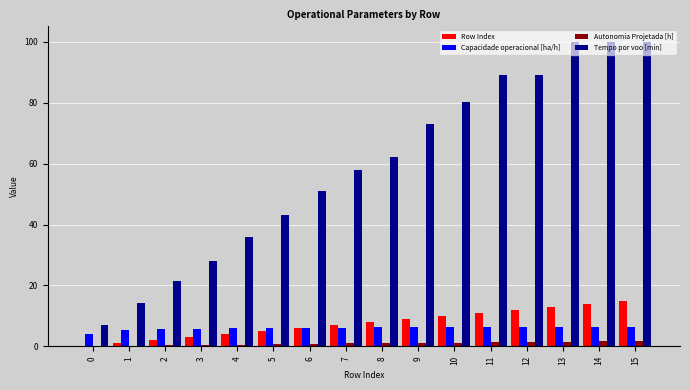

Is the value of Autonomia Projetada [h] at 0 greater than the value of Tempo por voo [min] at 7?

No